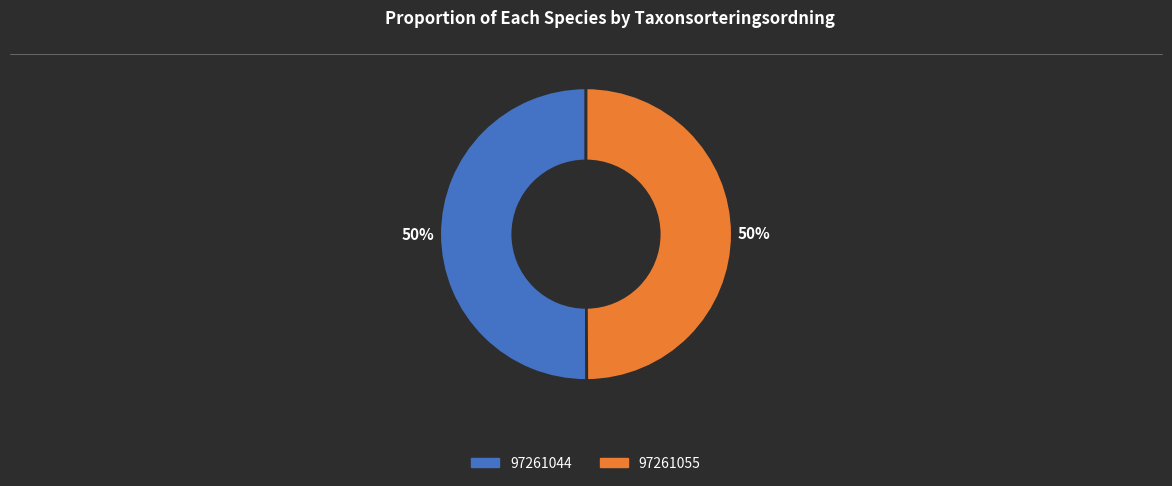

To the nearest percent, what percentage of the pie is 97261055?

50%